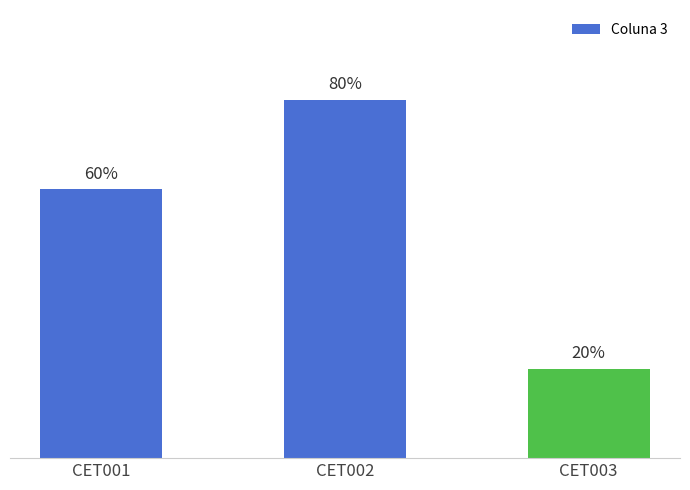

Where is the data nearest to the value 50?

CET001